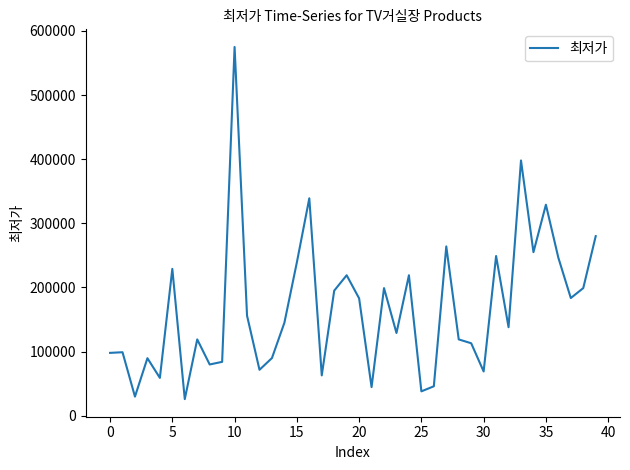

What is the greatest value displayed?

575000